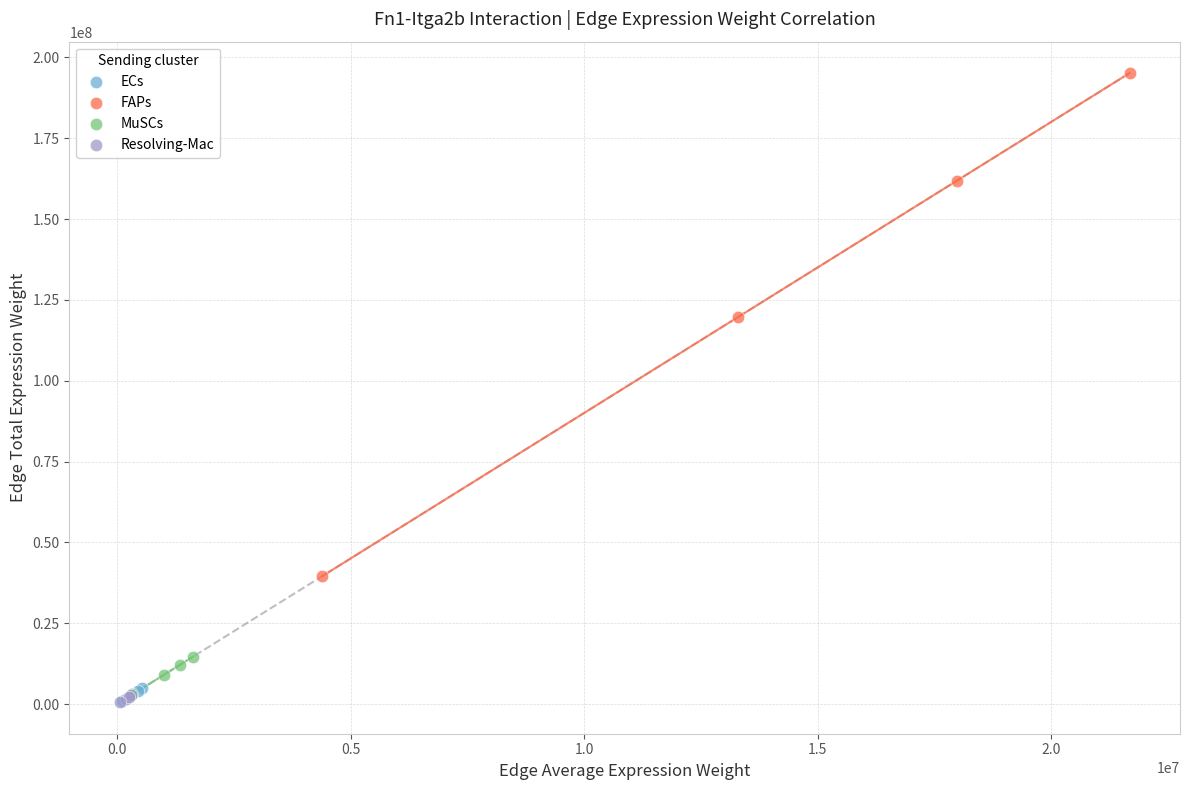

Which series has the widest spread of Y values?

FAPs